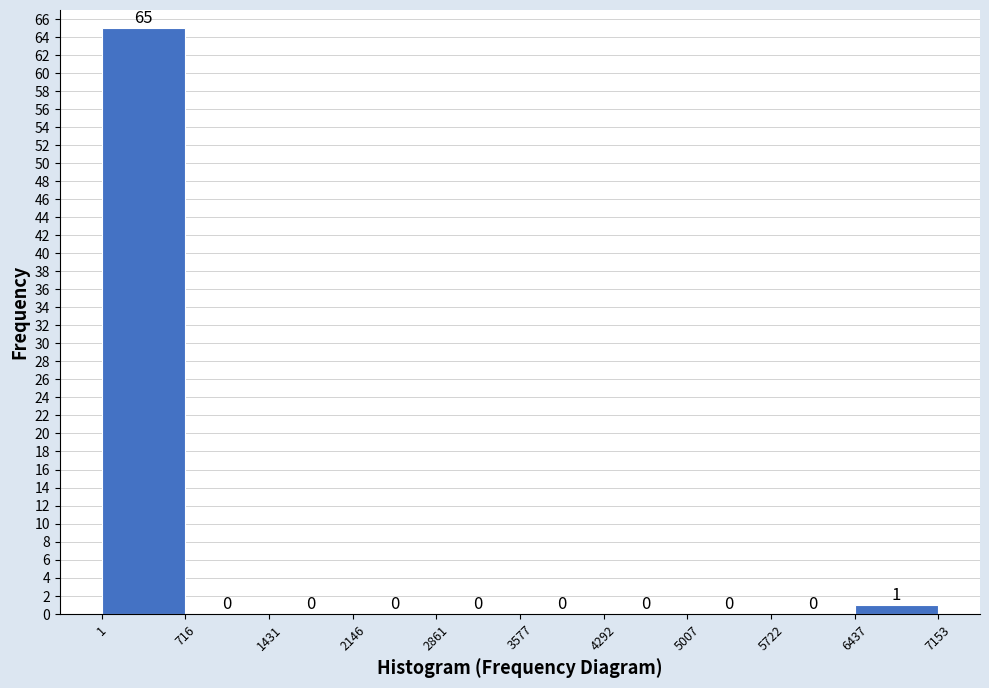

Over which range of the x-axis is the bar tallest?

1 to 716